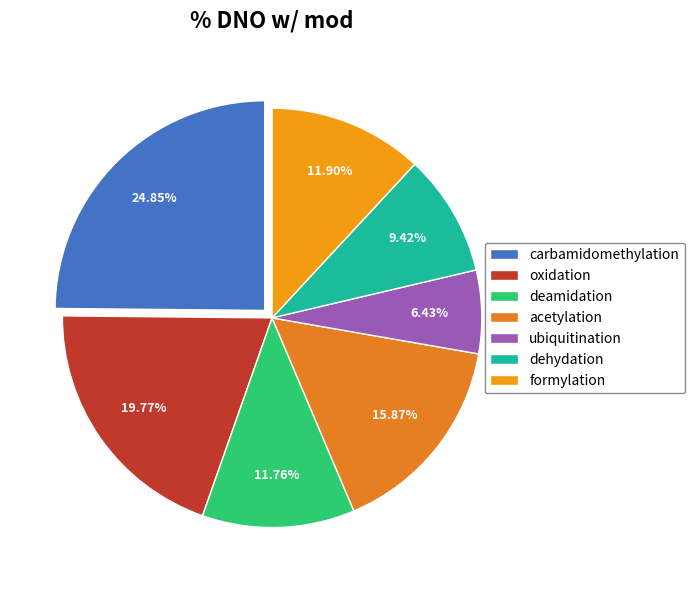

What portion of the pie excludes oxidation?

80.2%